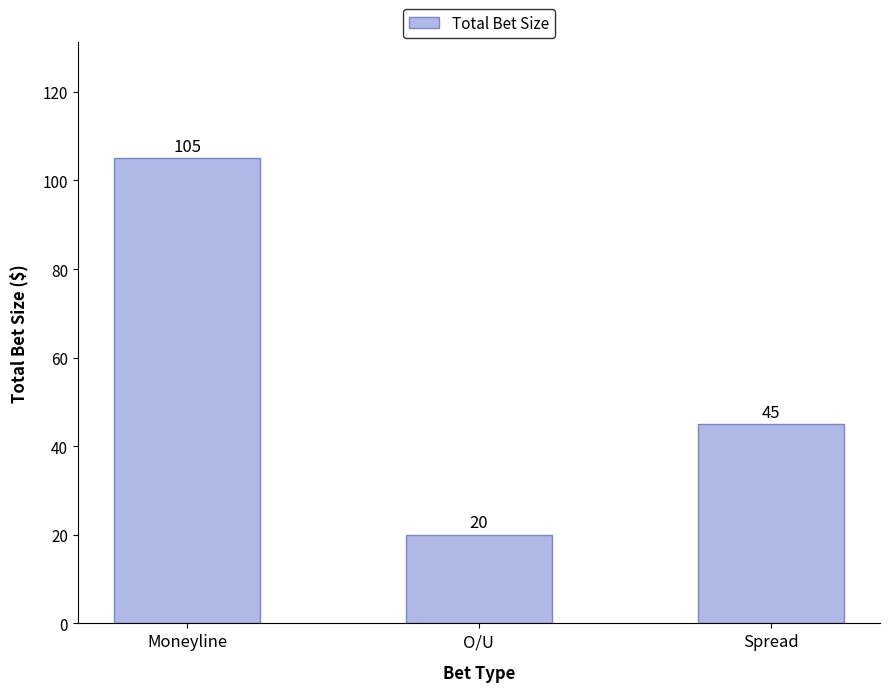

Reading right to left, what are all the values shown in this chart?

Spread=45	O/U=20	Moneyline=105